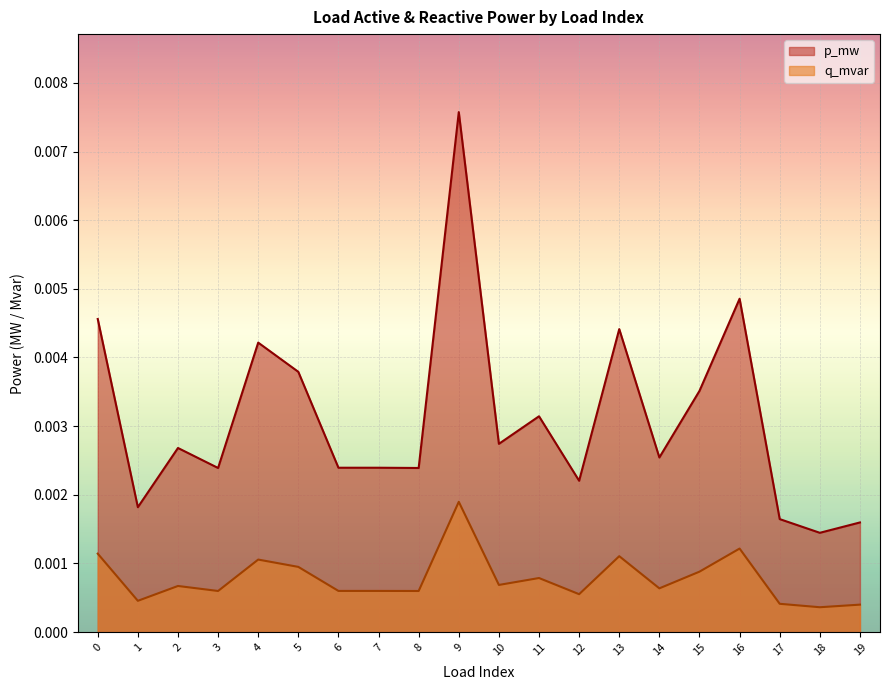

True or false: q_mvar has a value of 0.0 at 0.

True